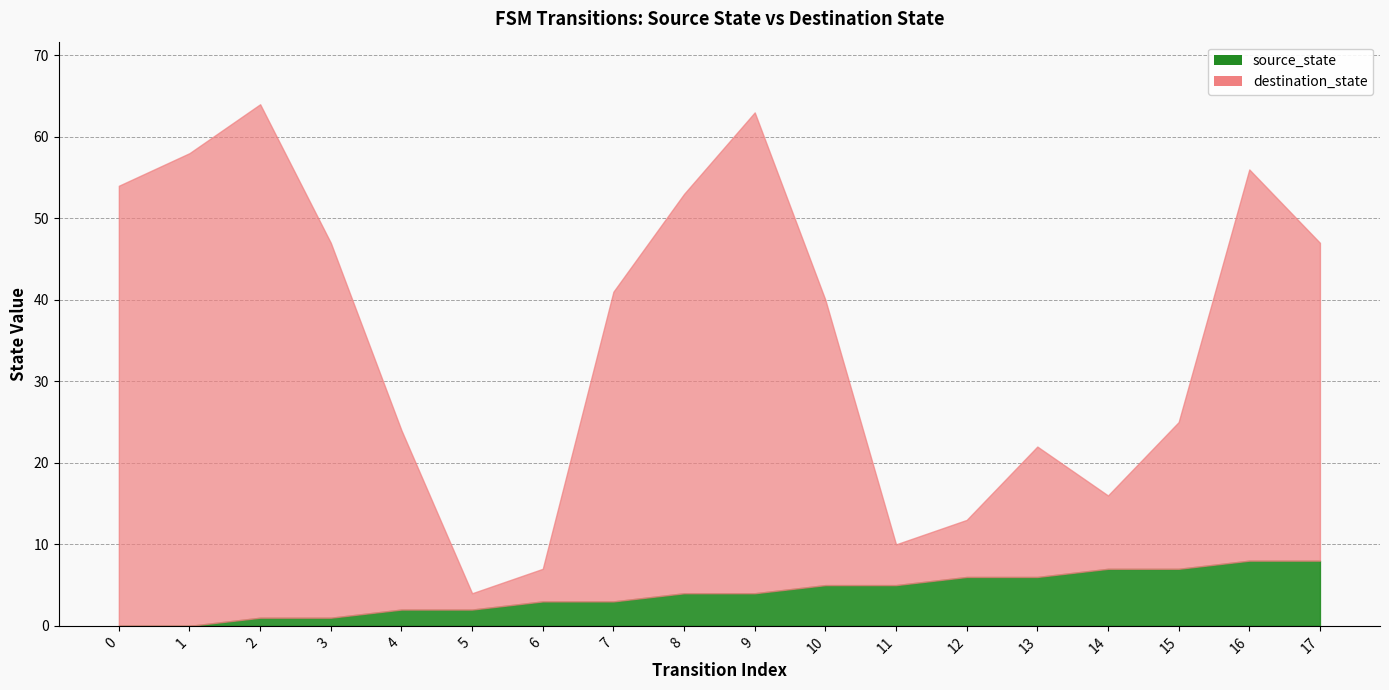

The value of destination_state at 10 is 35. True or false?

True